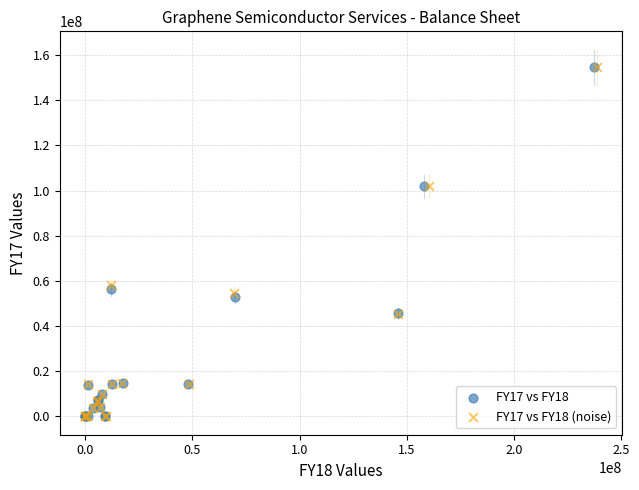

Which series has the widest spread of Y values?

FY17 vs FY18